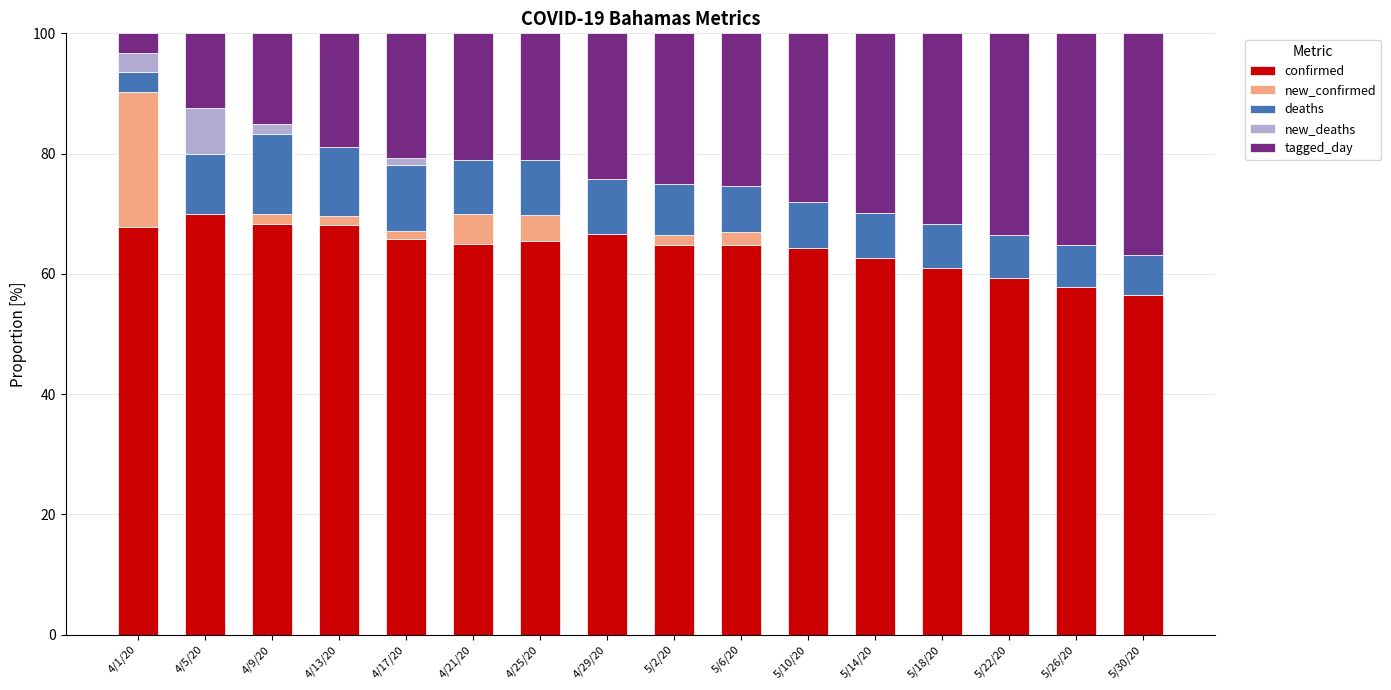

At how many categories does at least one series exceed 47?

16